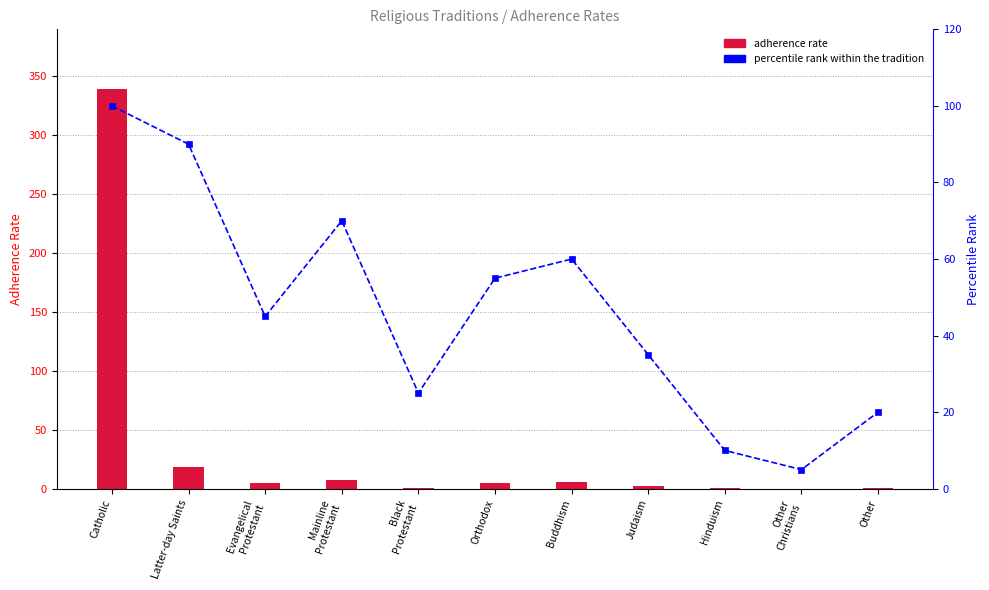

List the series in order of their overall mean, highest first.

percentile rank within the tradition, adherence rate